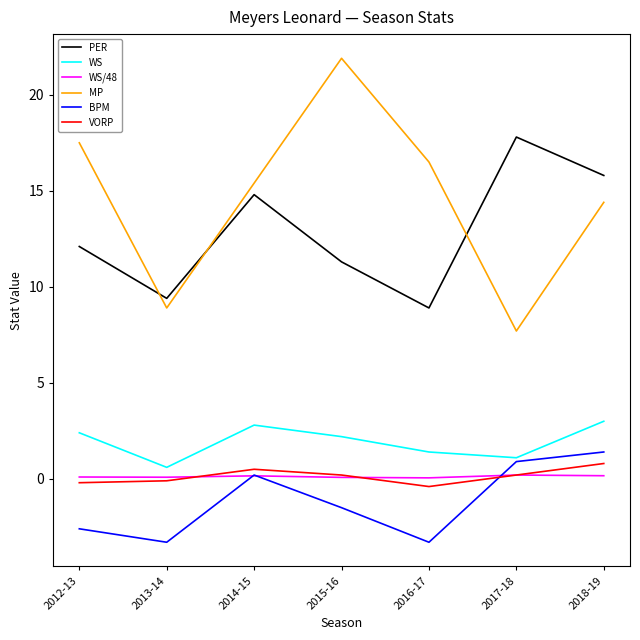

True or false: VORP and MP intersect in this chart.

False